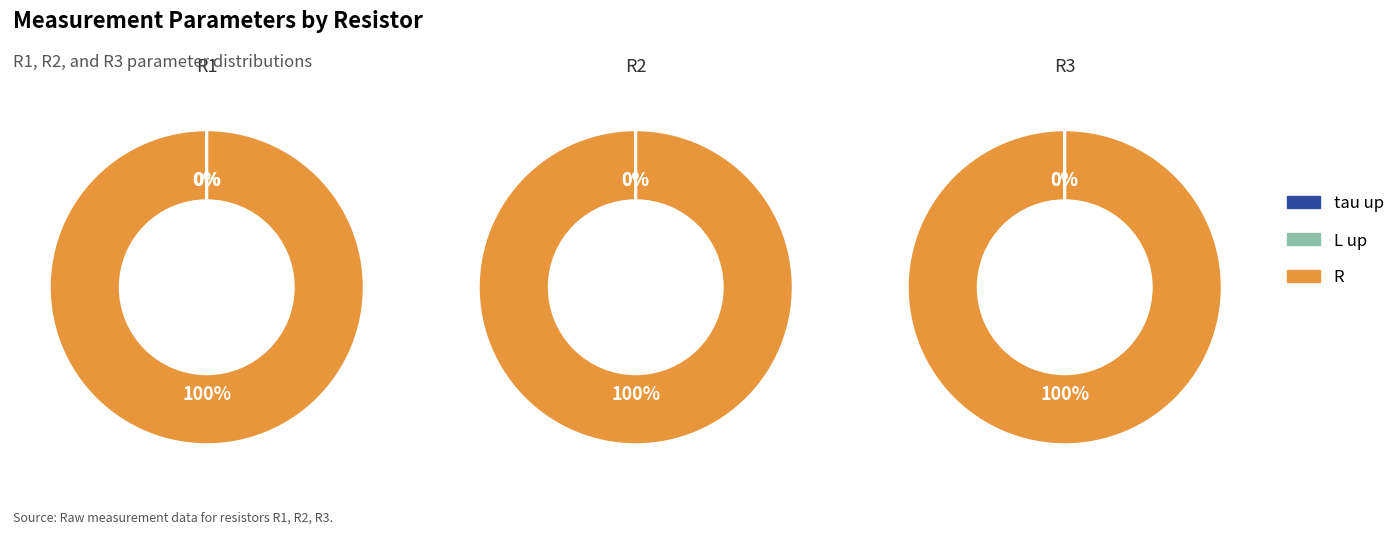

Which slice is the largest?

R